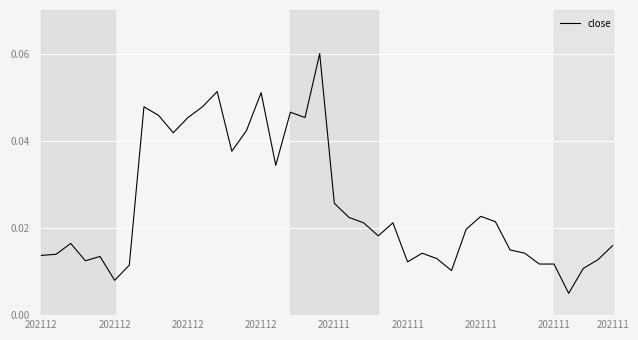

Reading left to right, list all the values displayed in this chart.

0.0	0.0	0.0	0.0	0.0	0.0	0.0	0.0	0.0	0.0	0.0	0.0	0.1	0.0	0.0	0.1	0.0	0.0	0.0	0.1	0.0	0.0	0.0	0.0	0.0	0.0	0.0	0.0	0.0	0.0	0.0	0.0	0.0	0.0	0.0	0.0	0.0	0.0	0.0	0.0